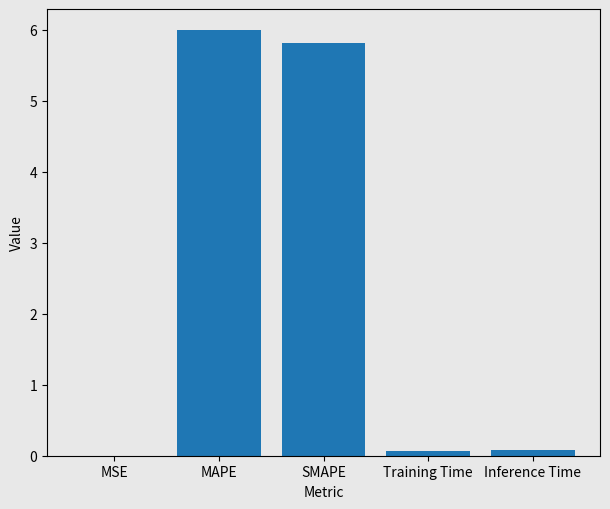

What value does the data have at SMAPE?

5.8